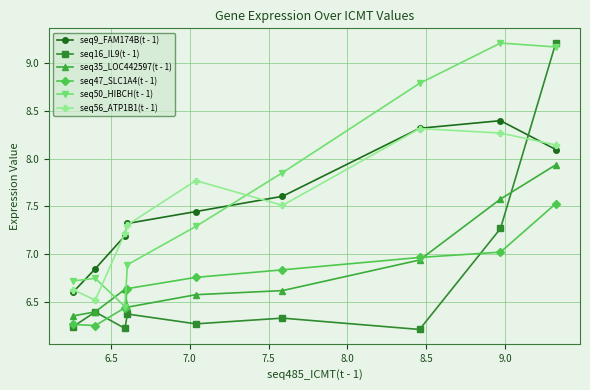

At how many categories does at least one series exceed 7?

7